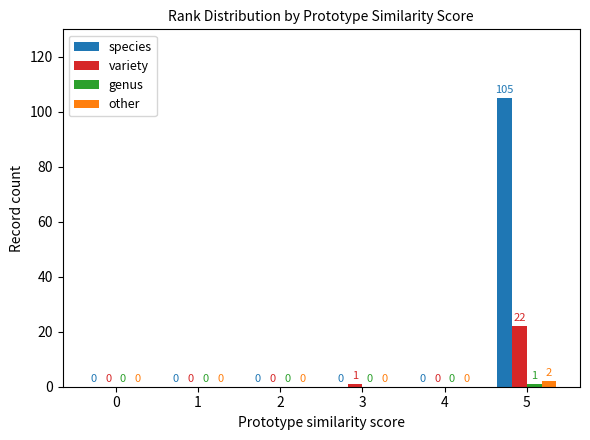

Which series has the largest total across all categories?

species